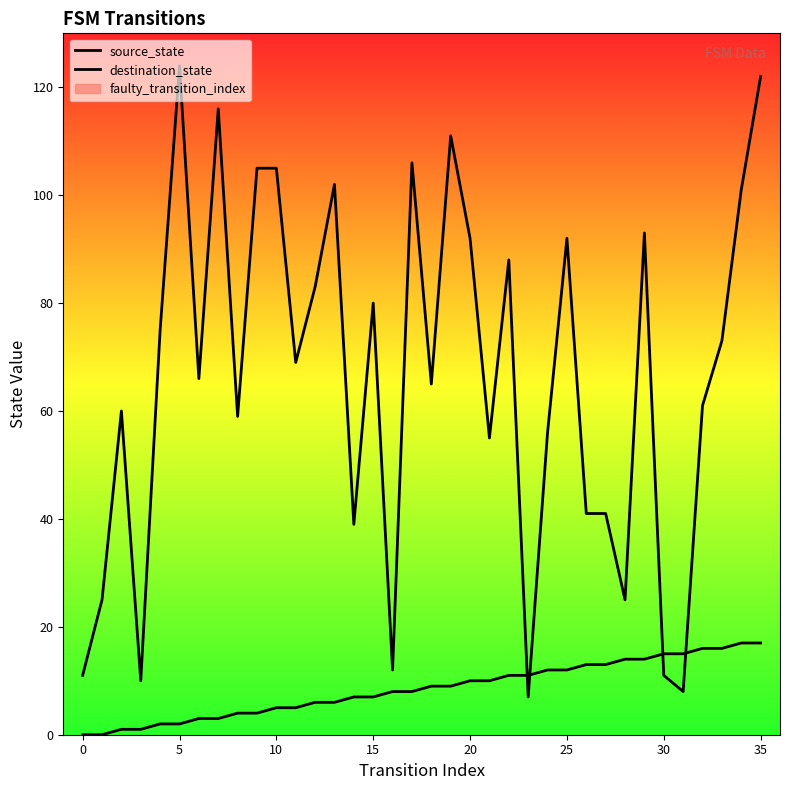

Does the chart display data point markers on the line(s)?

No